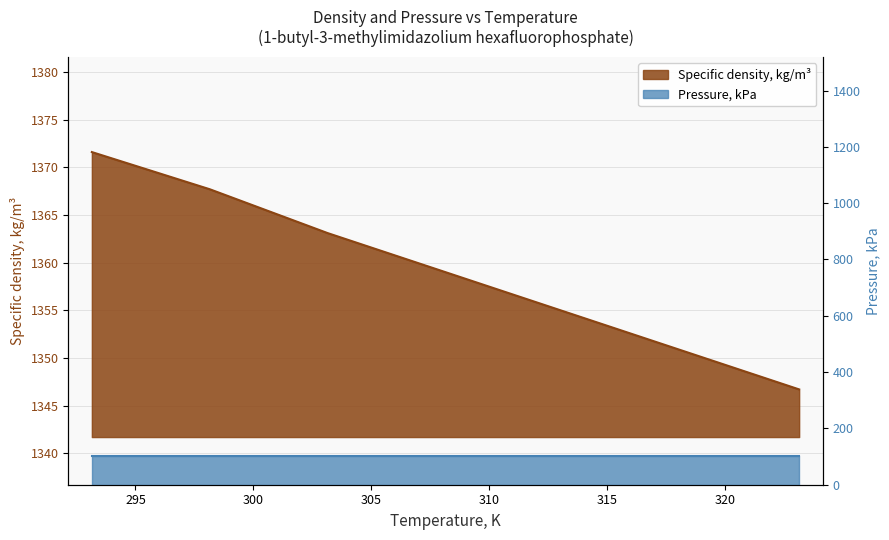

How many values are below 1359?

3